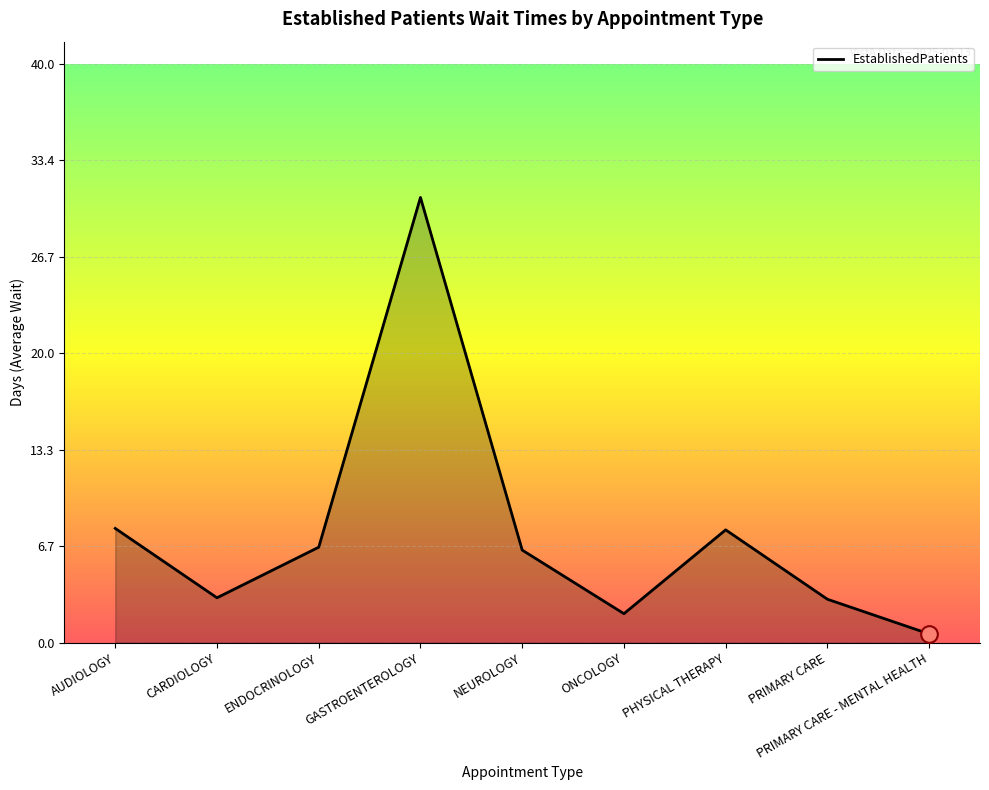

What position from the left is GASTROENTEROLOGY?

4